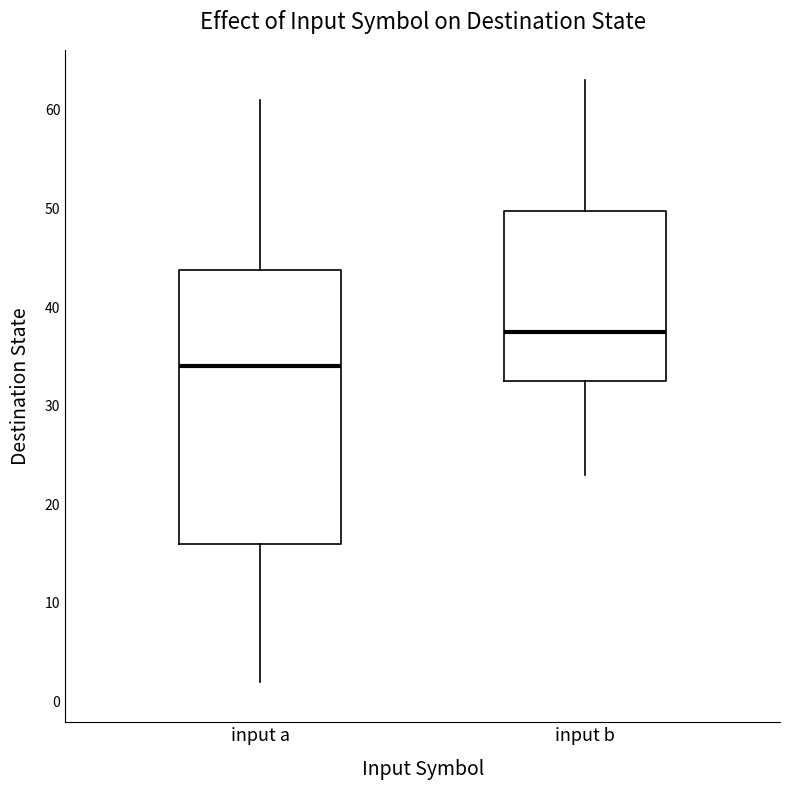

Reading left to right, transcribe this box plot: for each box, give where its median line is, the range the box spans, and where its two whiskers end, as read against the y-axis. The values are not printed on the chart, so give them approximately, as read against the axis.

input a: median 34, box 16 to 44, whiskers 2 to 61
input b: median 38, box 33 to 50, whiskers 23 to 63